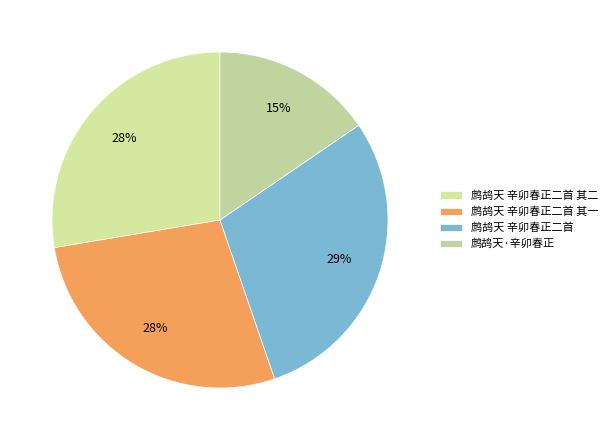

How many segments does this pie chart have?

4